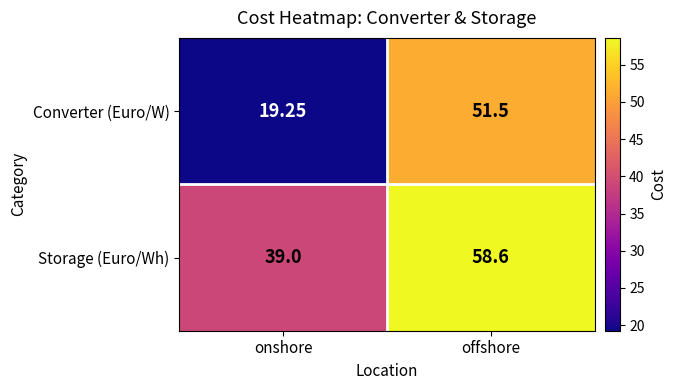

List the series in order of their overall mean, lowest first.

Converter (Euro/W), Storage (Euro/Wh)